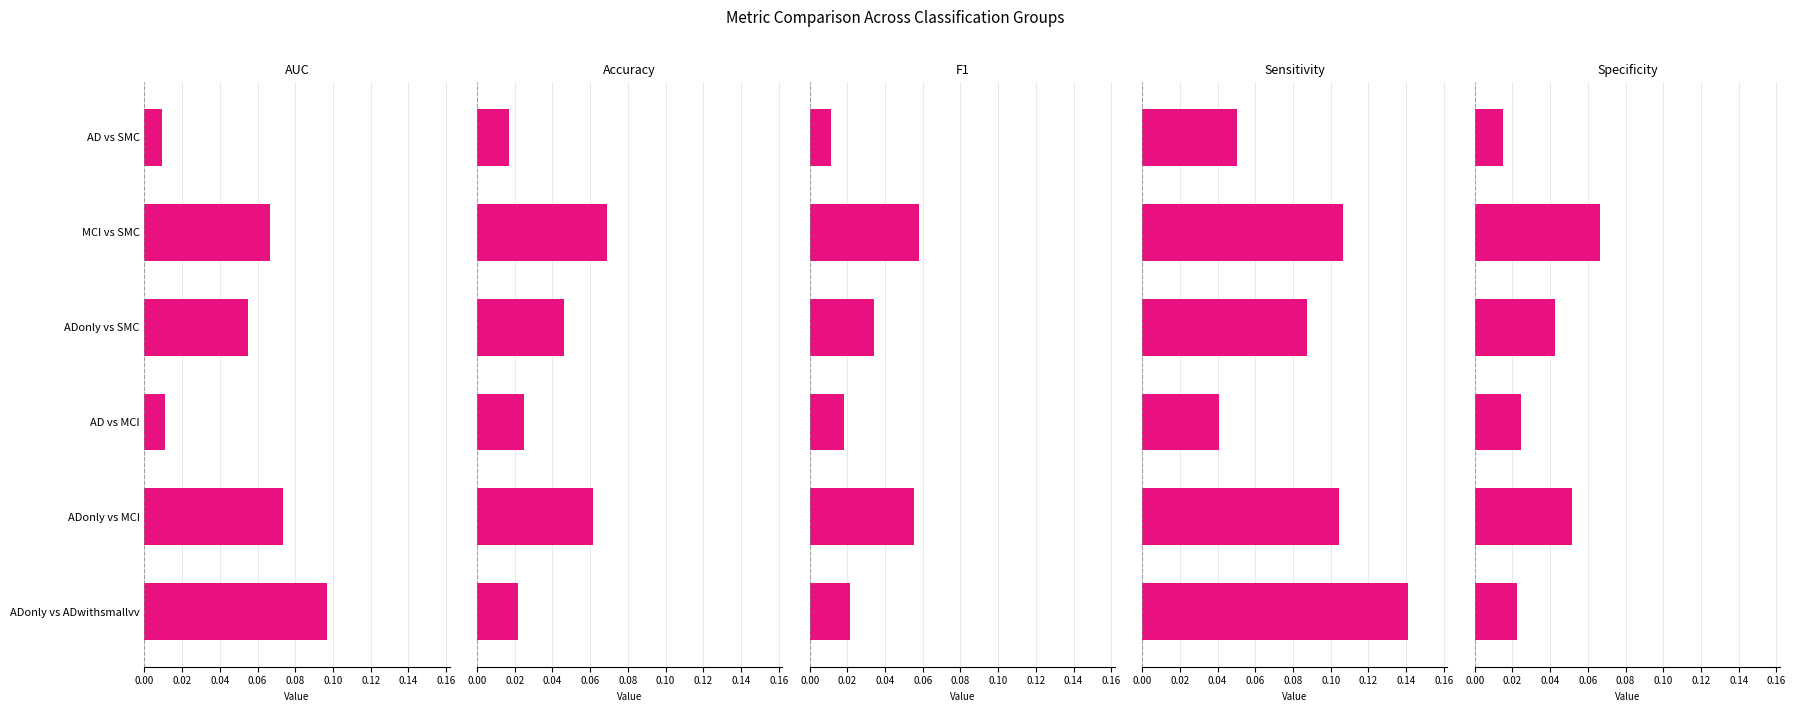

At 0.04, list the series in order from largest to smallest.

Sensitivity, AUC, Accuracy, Specificity, F1